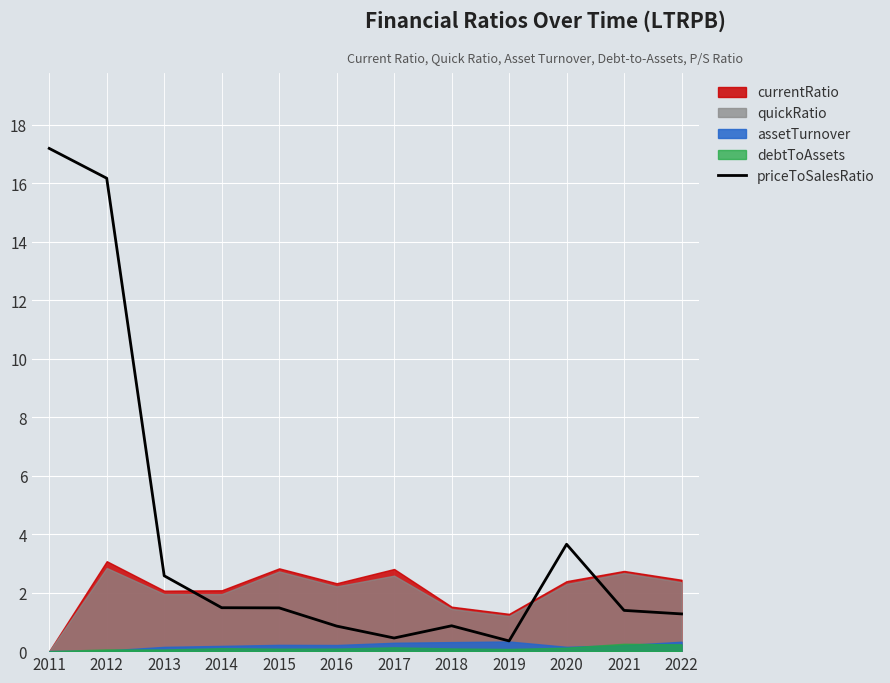

At which label is priceToSalesRatio closest to 8?

2020